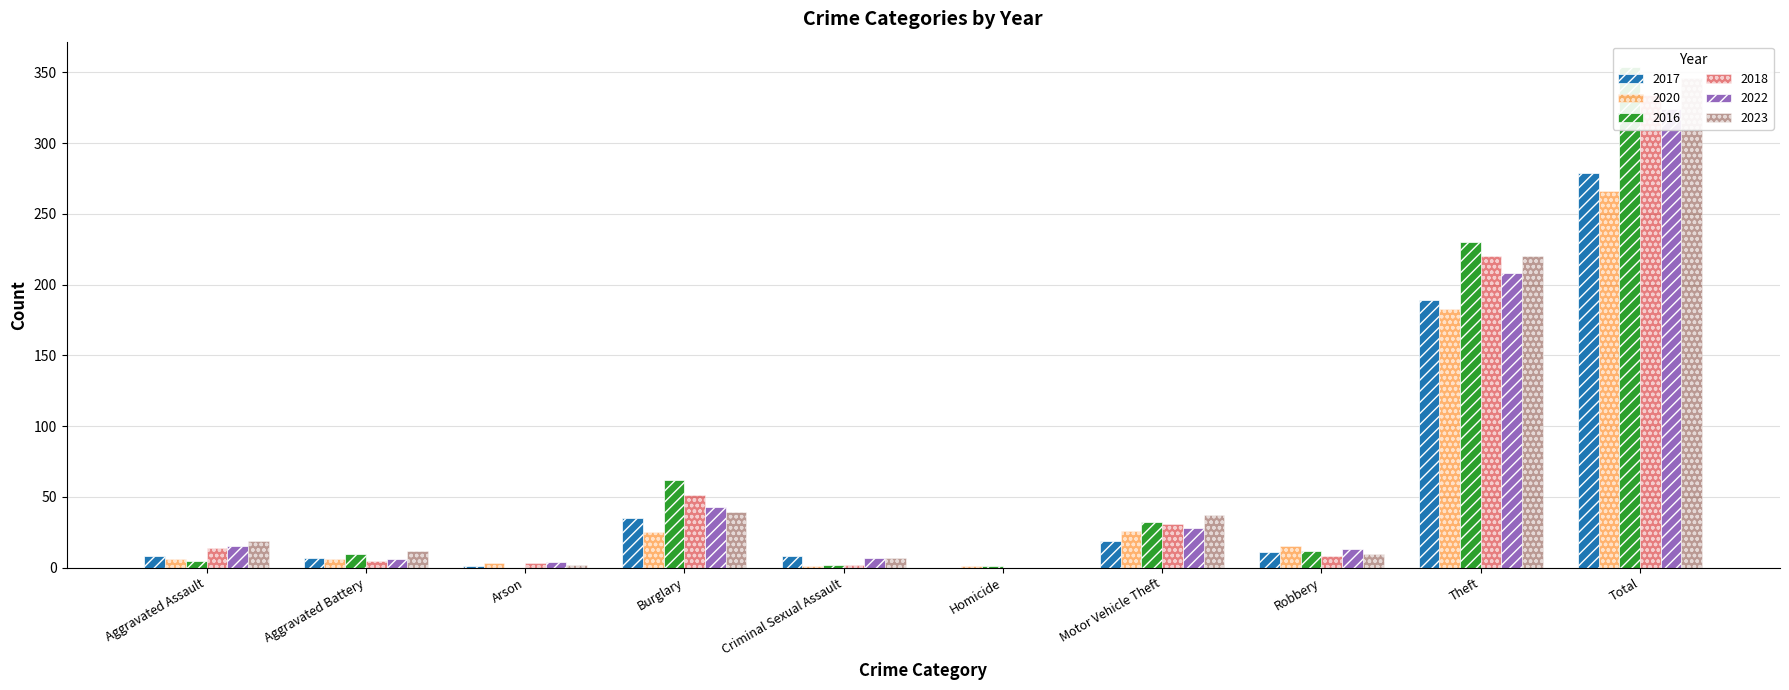

What is the difference between the 2020 values at Robbery and Theft?

168